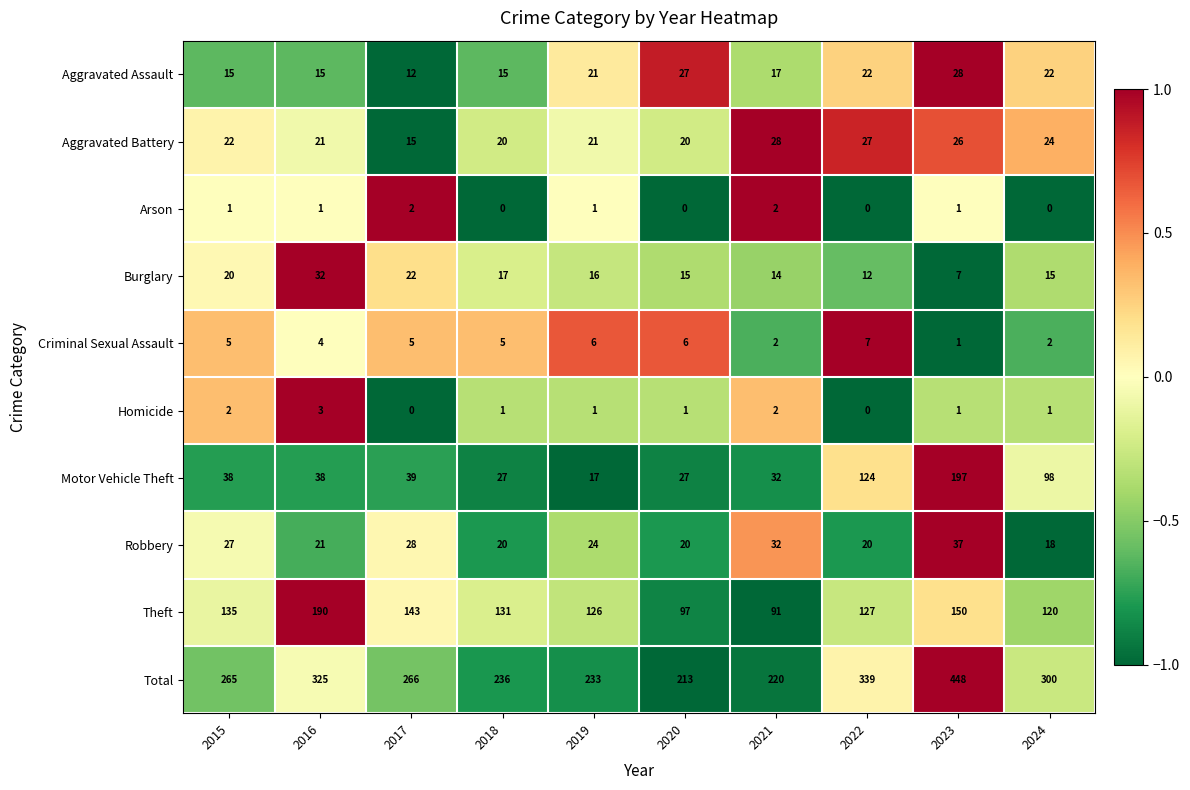

How many data points does each series have?

10